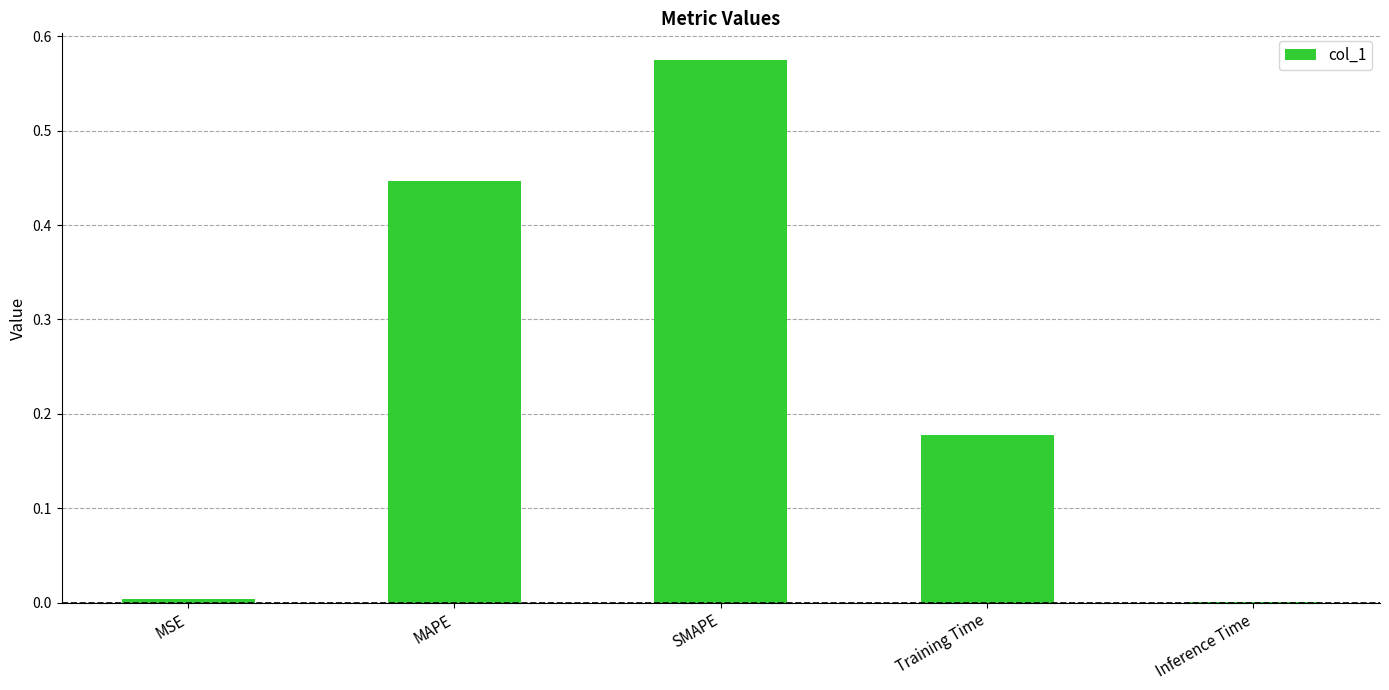

Between SMAPE and MAPE, which is larger?

SMAPE